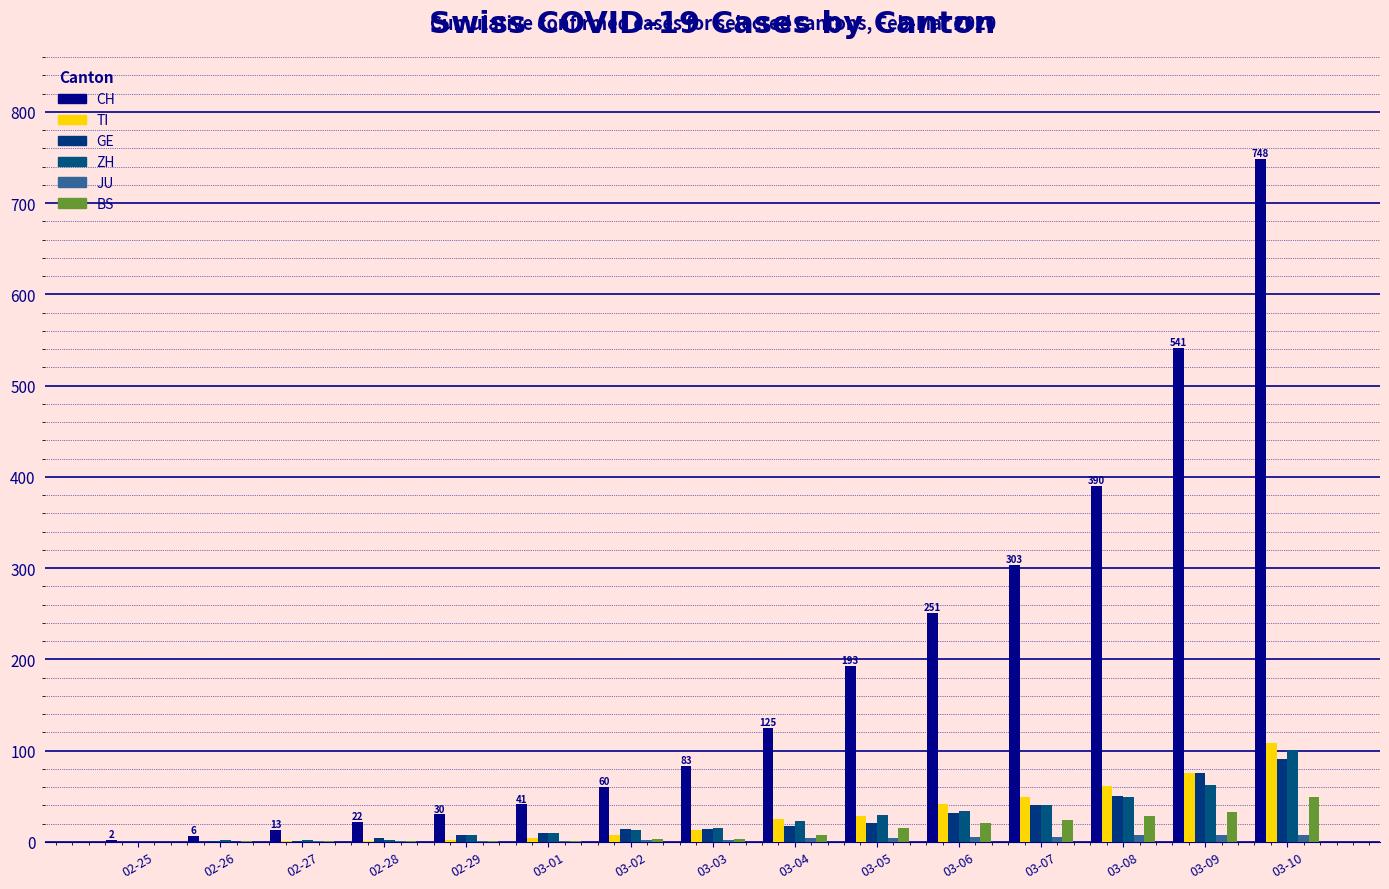

Count the number of data series in this chart.

6